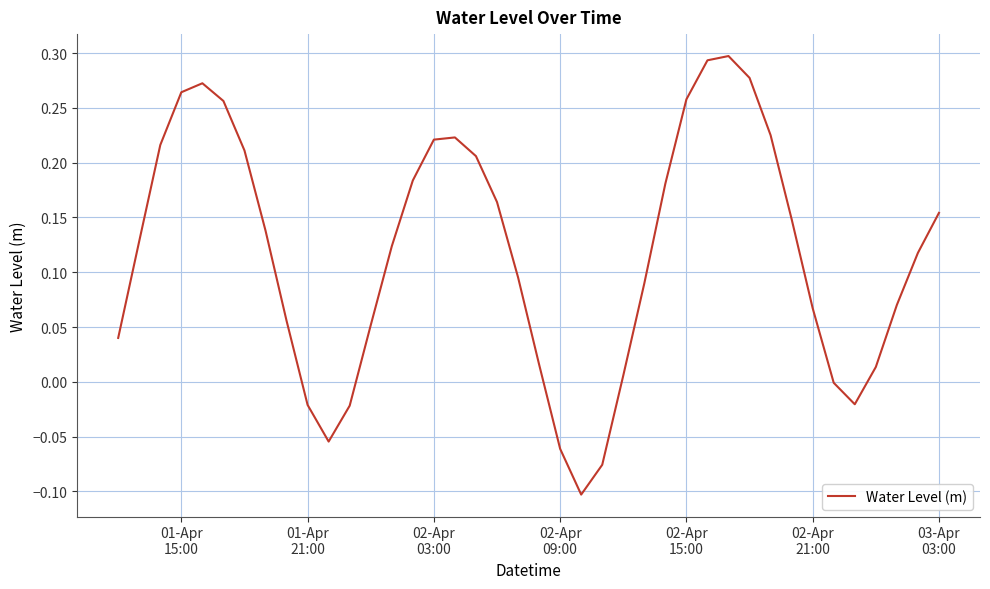

What is the difference between the maximum and minimum values?

0.4